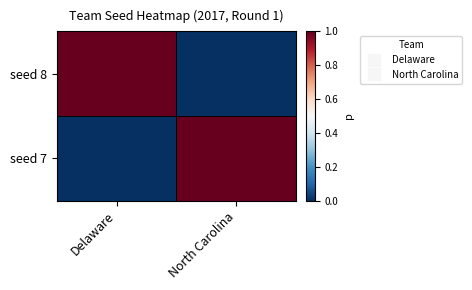

At how many categories does at least one series exceed 0?

2